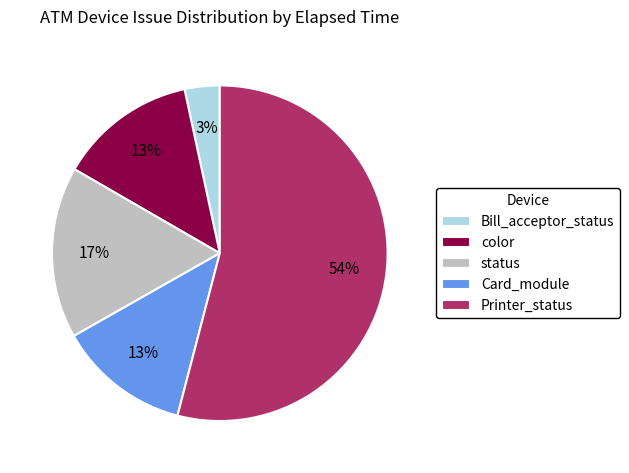

Which has a higher value, Bill_acceptor_status or color?

color